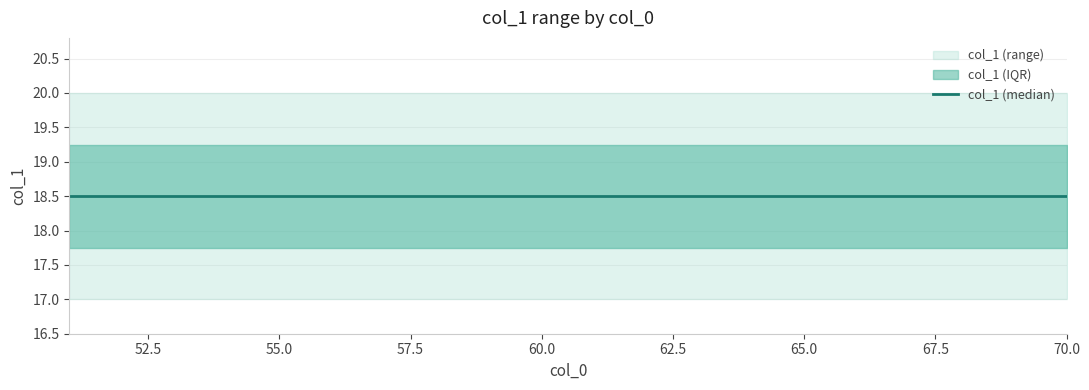

At which category does the chart reach its minimum across all series?

51